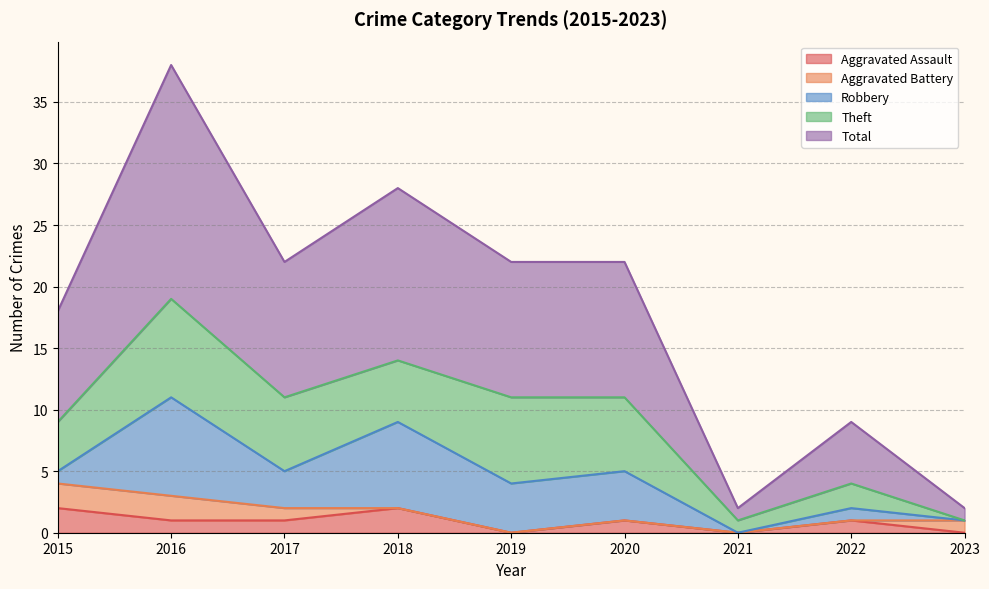

What is the sum of all Aggravated Assault values?

8